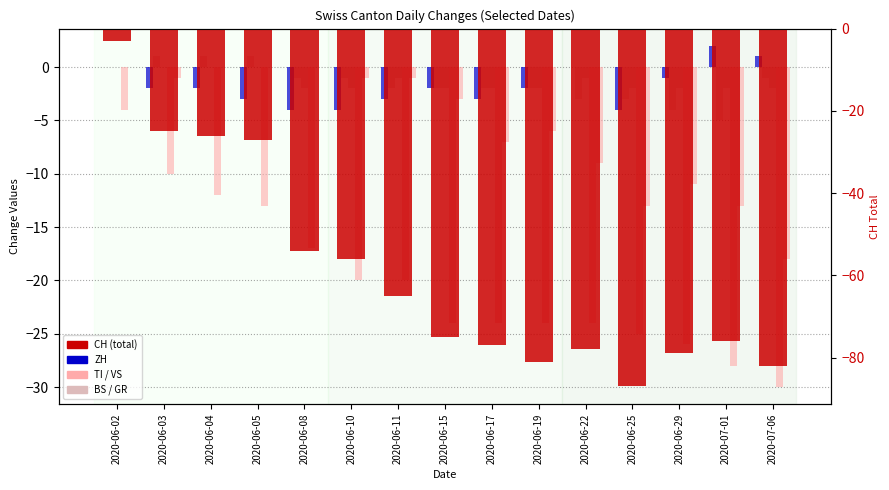

Which category has the lowest value in the BS series?

2020-07-01